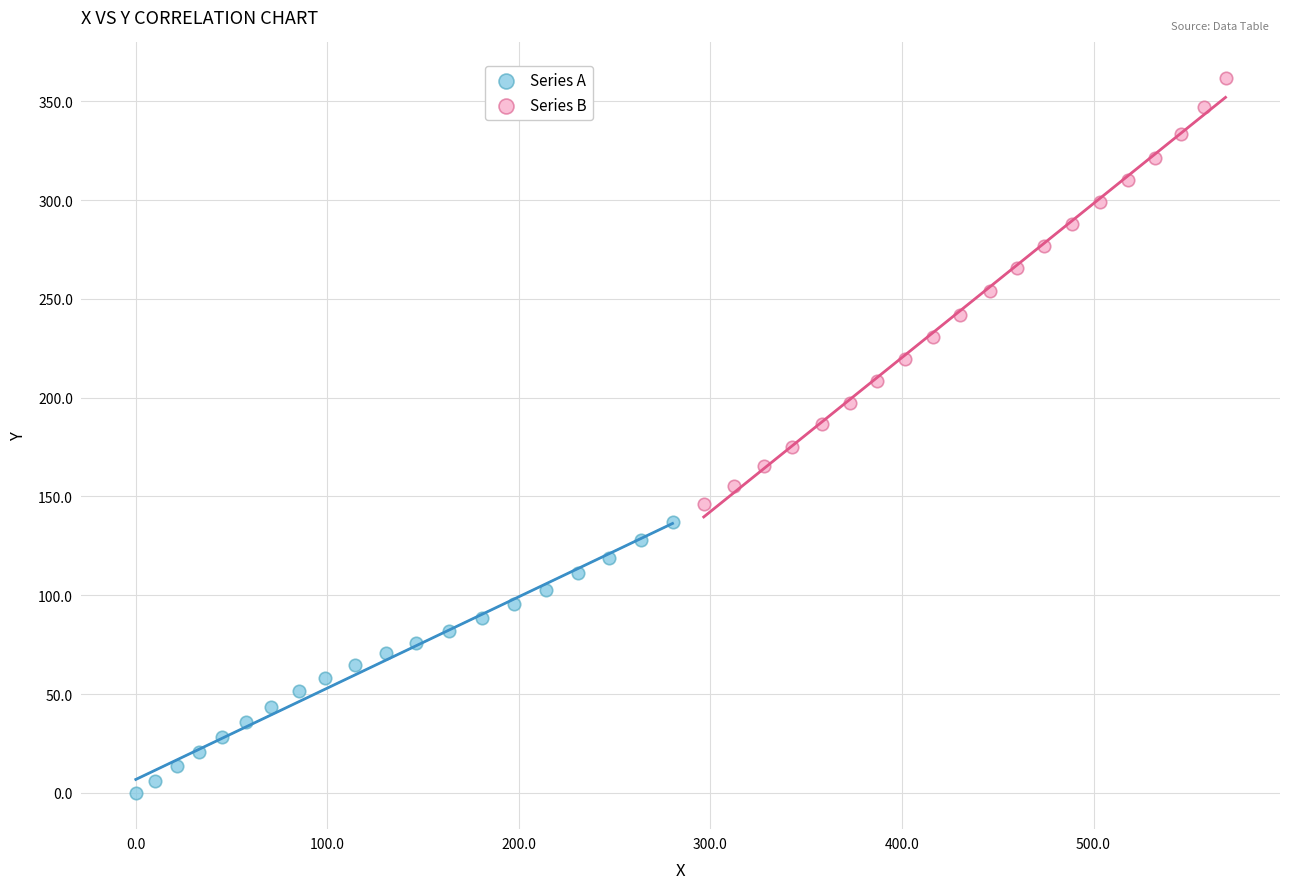

Which series has the widest spread of Y values?

Series B